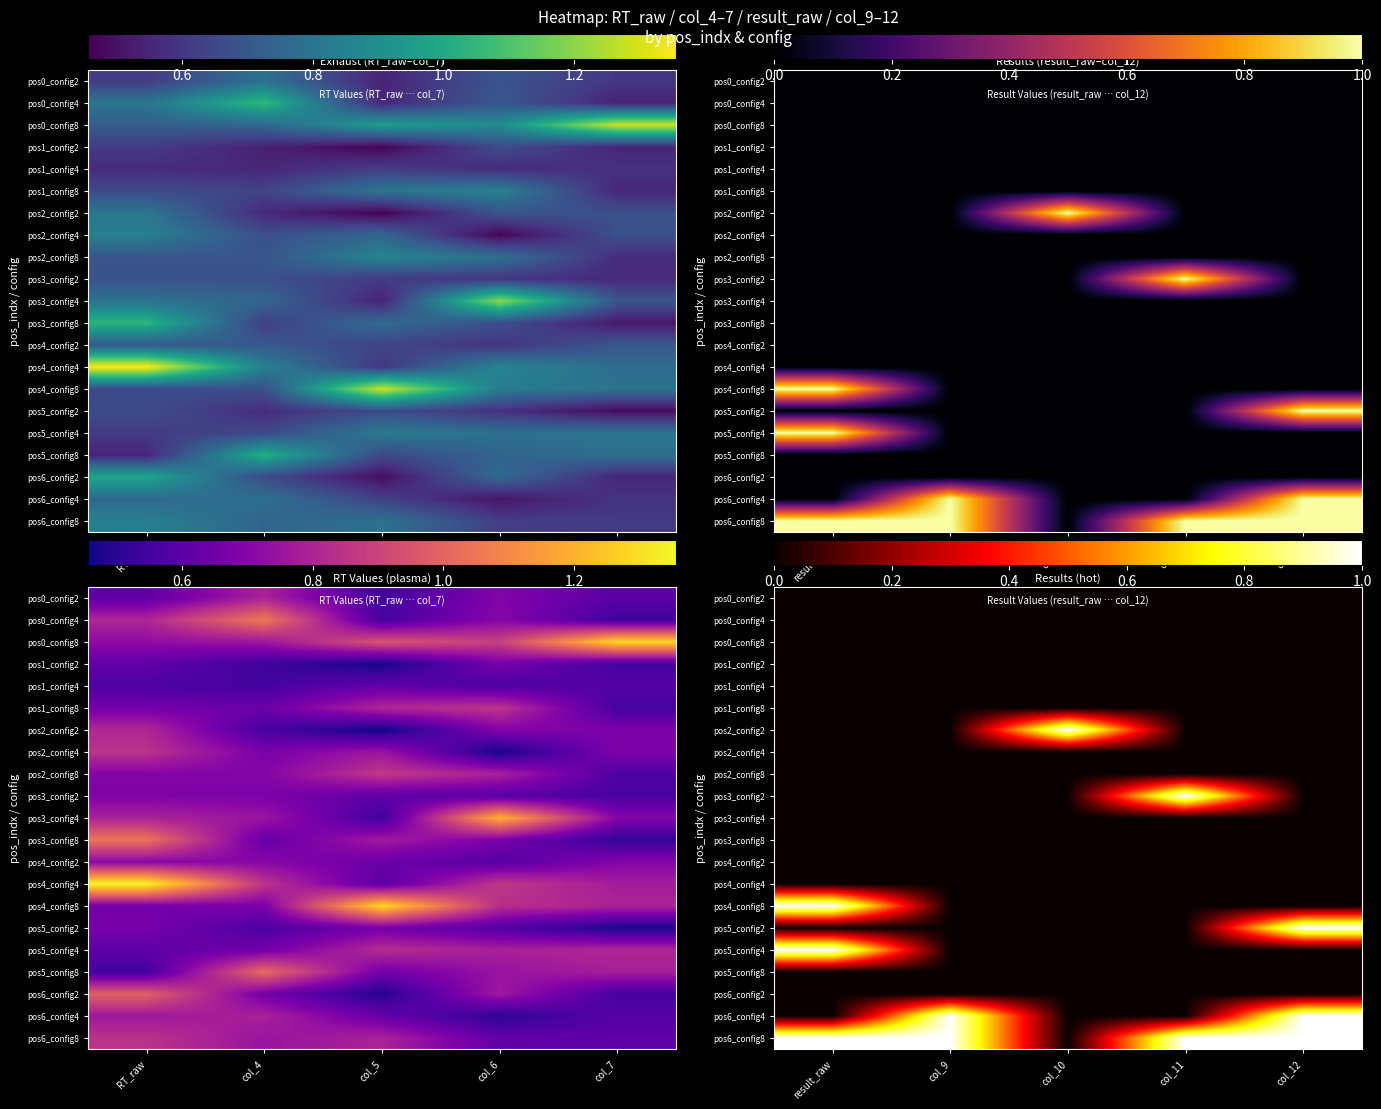

At which category is the sum across all series the highest?

result_raw